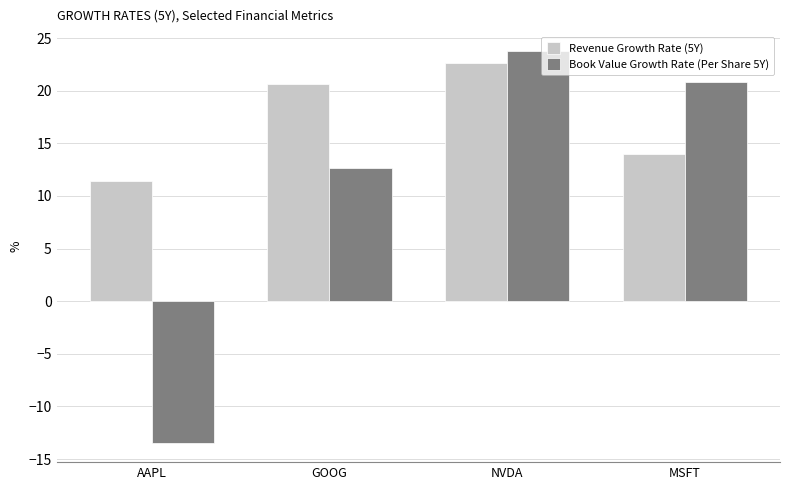

What is the difference between the maximum and minimum values in the Revenue Growth Rate (5Y) series?

11.2